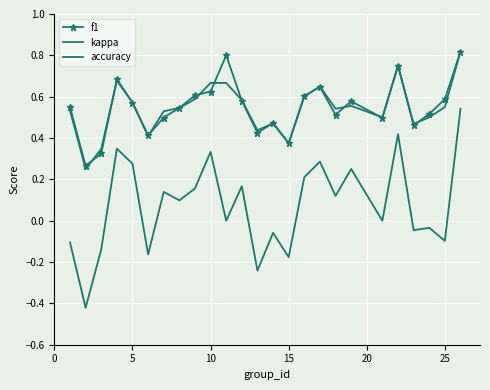

In accuracy, how many points are lower than both neighbors (excluding endpoints)?

7